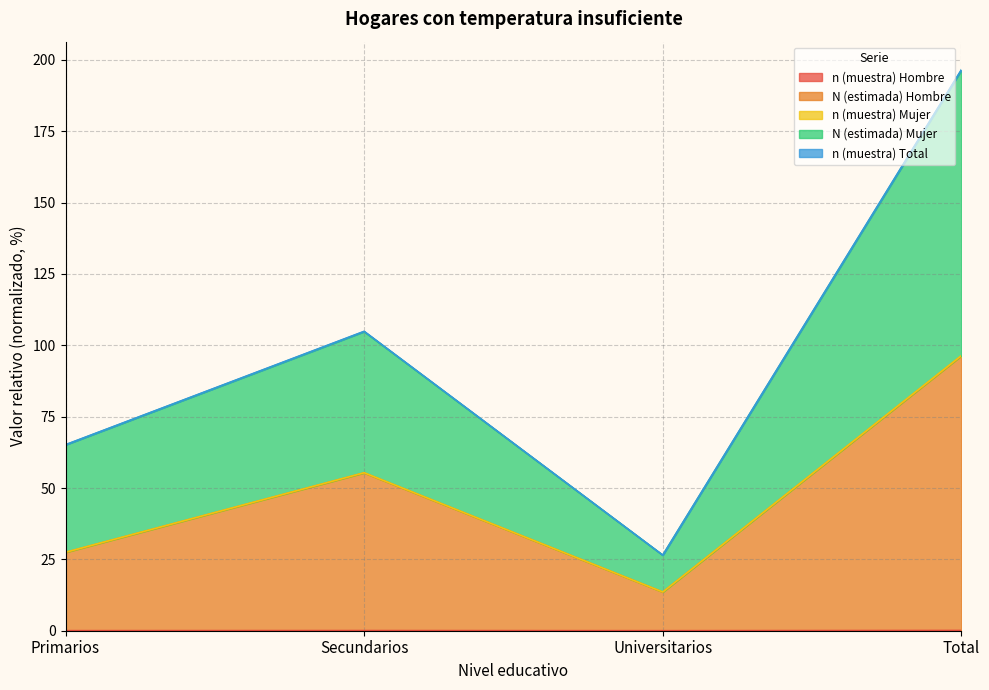

How many series are shown in this chart?

5